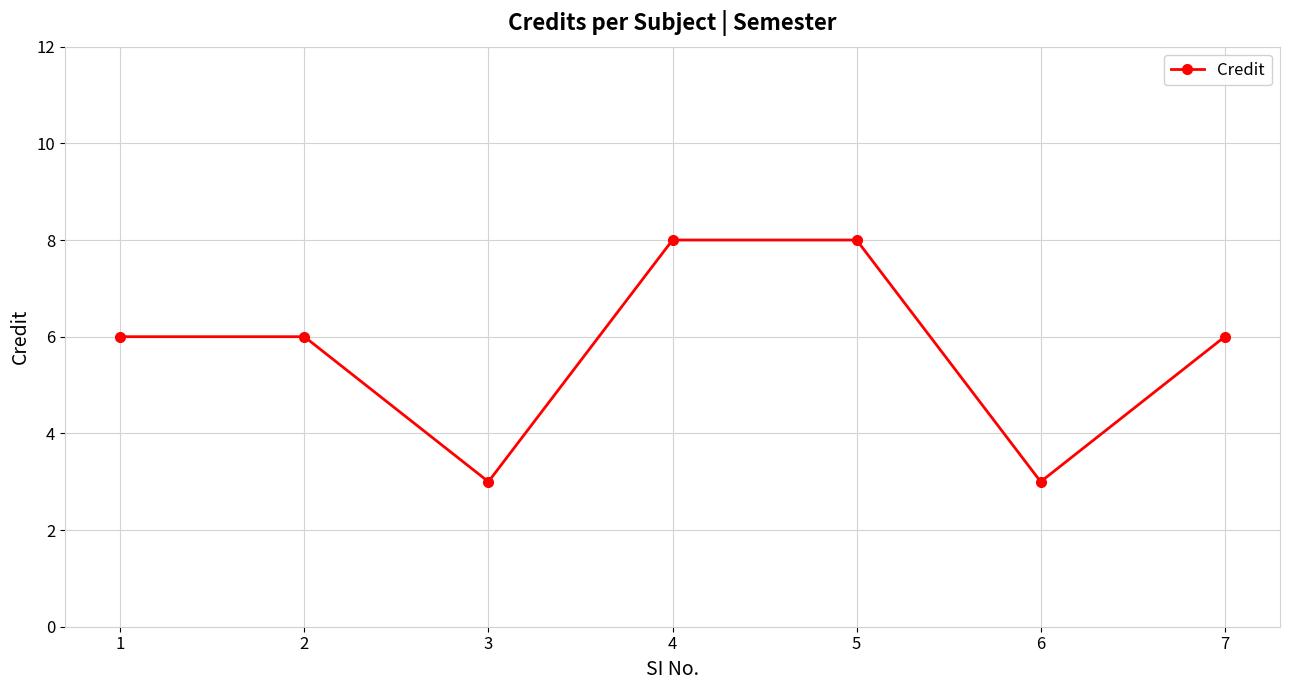

What is the greatest value displayed?

8